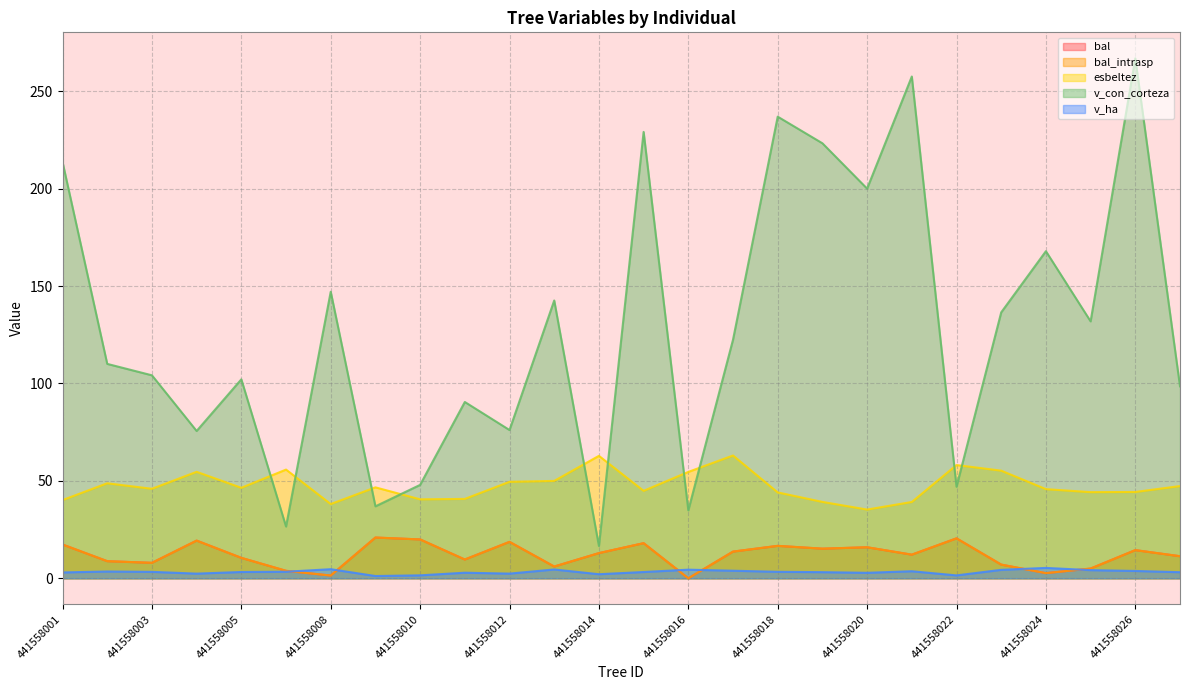

What is the lowest value of the v_ha series?

1.2